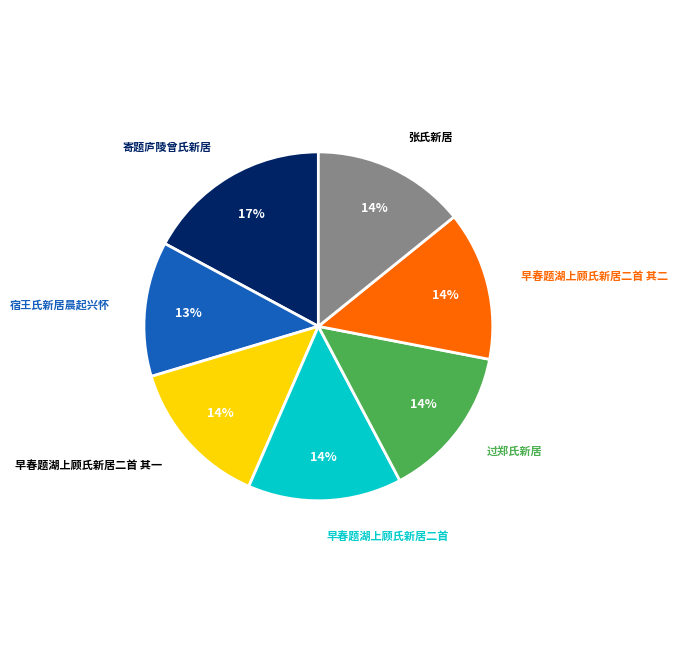

Does any single category account for the majority?

No